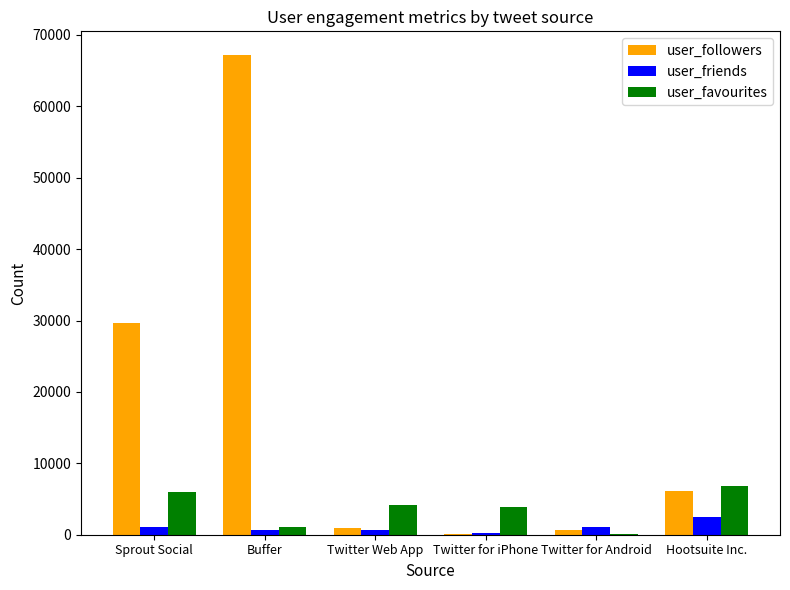

How many groups of bars are there?

6